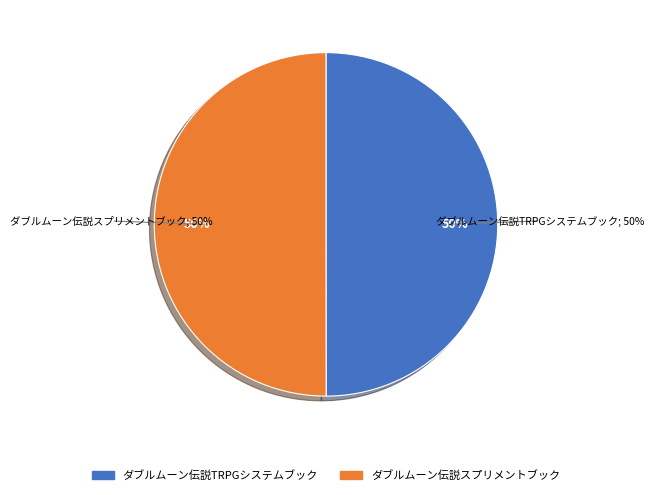

Rank the categories by value from lowest to highest.

ダブルムーン伝説TRPGシステムブック, ダブルムーン伝説スプリメントブック